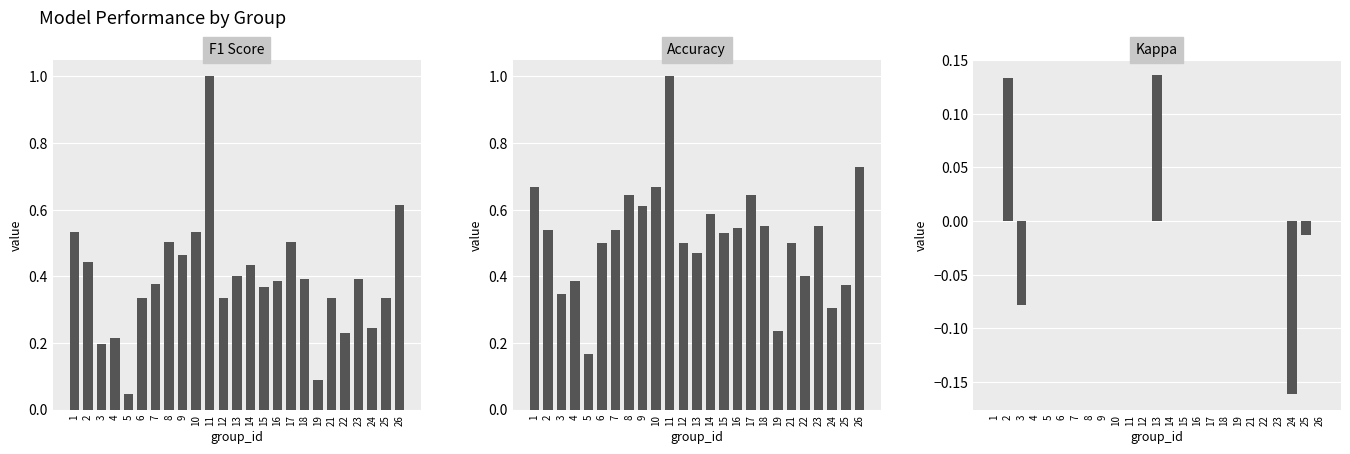

How many negative values does the kappa series have?

3